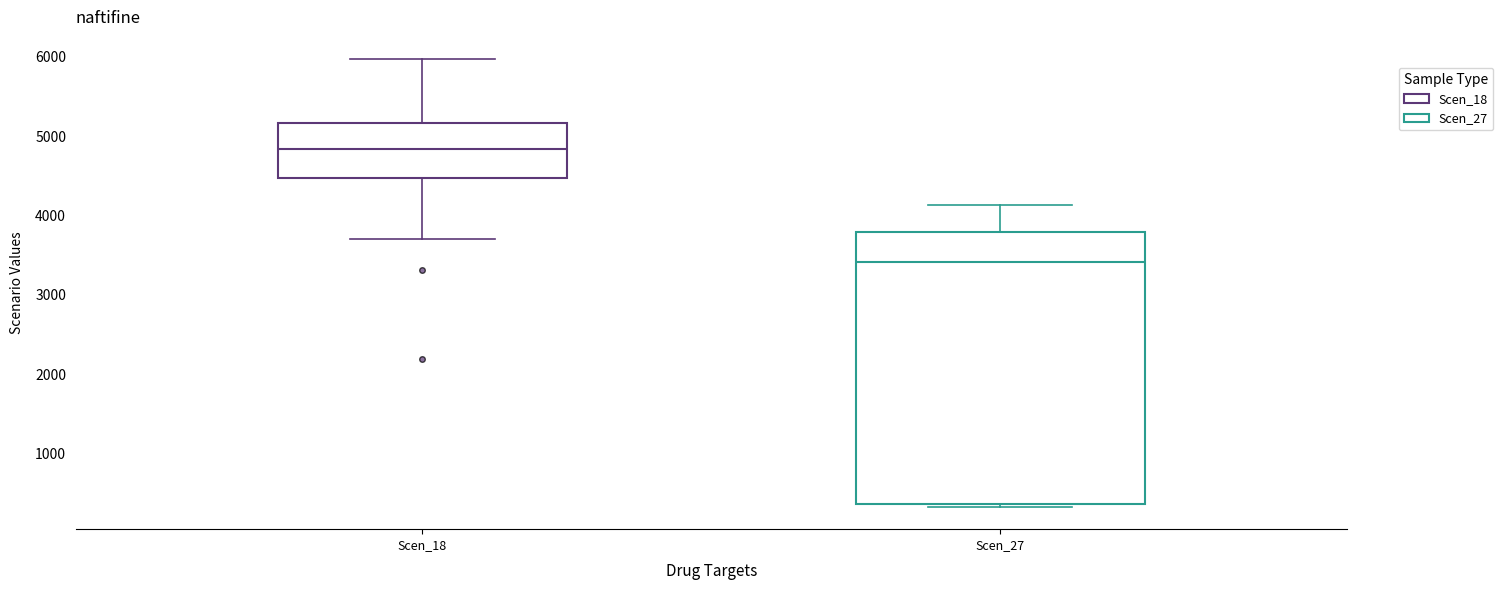

Comparing the boxes themselves (not the whiskers), which one is the tallest?

Scen_27